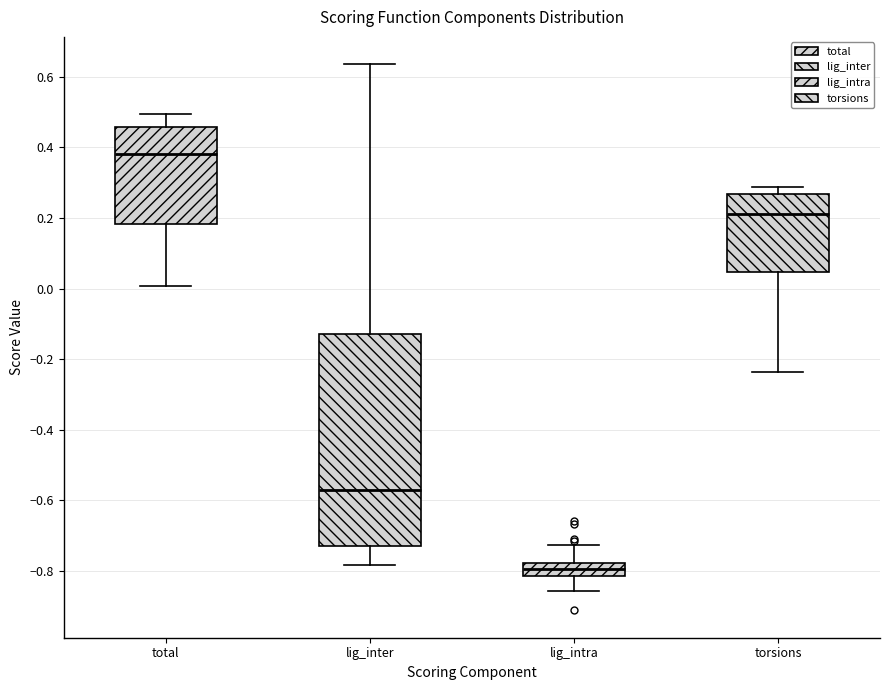

Reading left to right, transcribe this box plot: for each box, give where its median line is, the range the box spans, and where its two whiskers end, as read against the y-axis. The values are not printed on the chart, so give them approximately, as read against the axis.

total: median 0.38, box 0.18 to 0.46, whiskers 0.00 to 0.50
lig_inter: median -0.58, box -0.72 to -0.12, whiskers -0.78 to 0.64
lig_intra: median -0.80, box -0.82 to -0.78, whiskers -0.86 to -0.72
torsions: median 0.22, box 0.04 to 0.26, whiskers -0.24 to 0.28